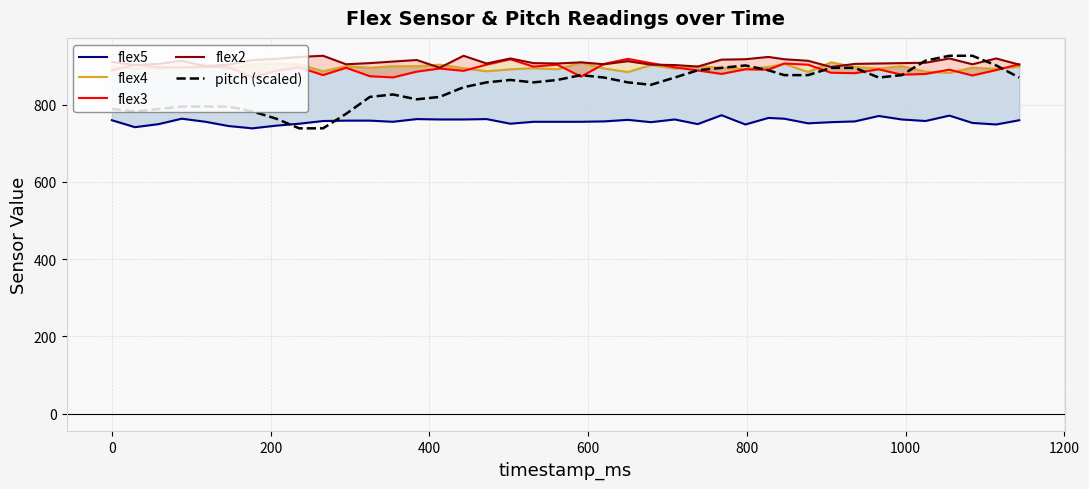

What is the lowest value of the pitch (scaled) series?

739.0